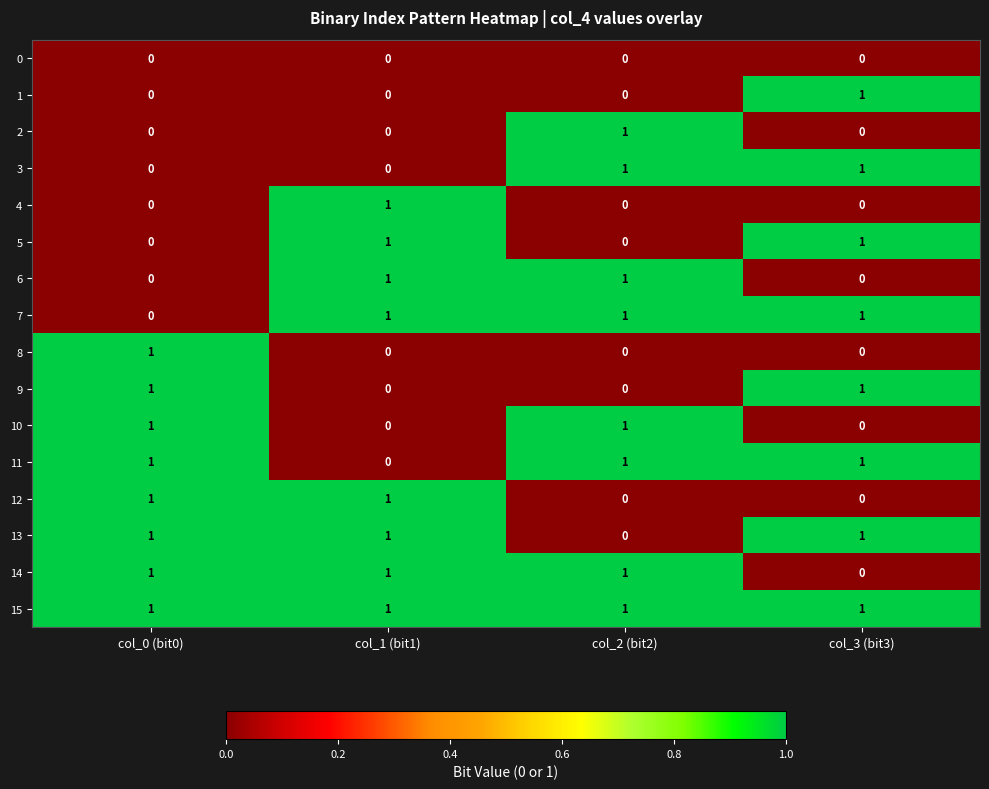

The value of 9 at col_3 (bit3) is 1. True or false?

True